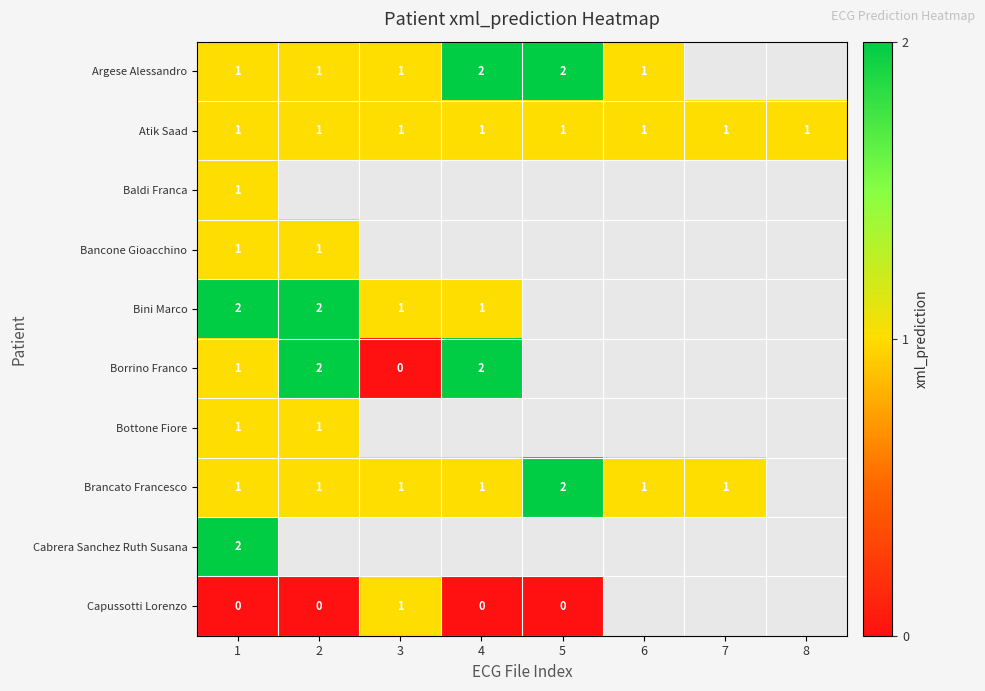

At which category is the sum across all series the highest?

1